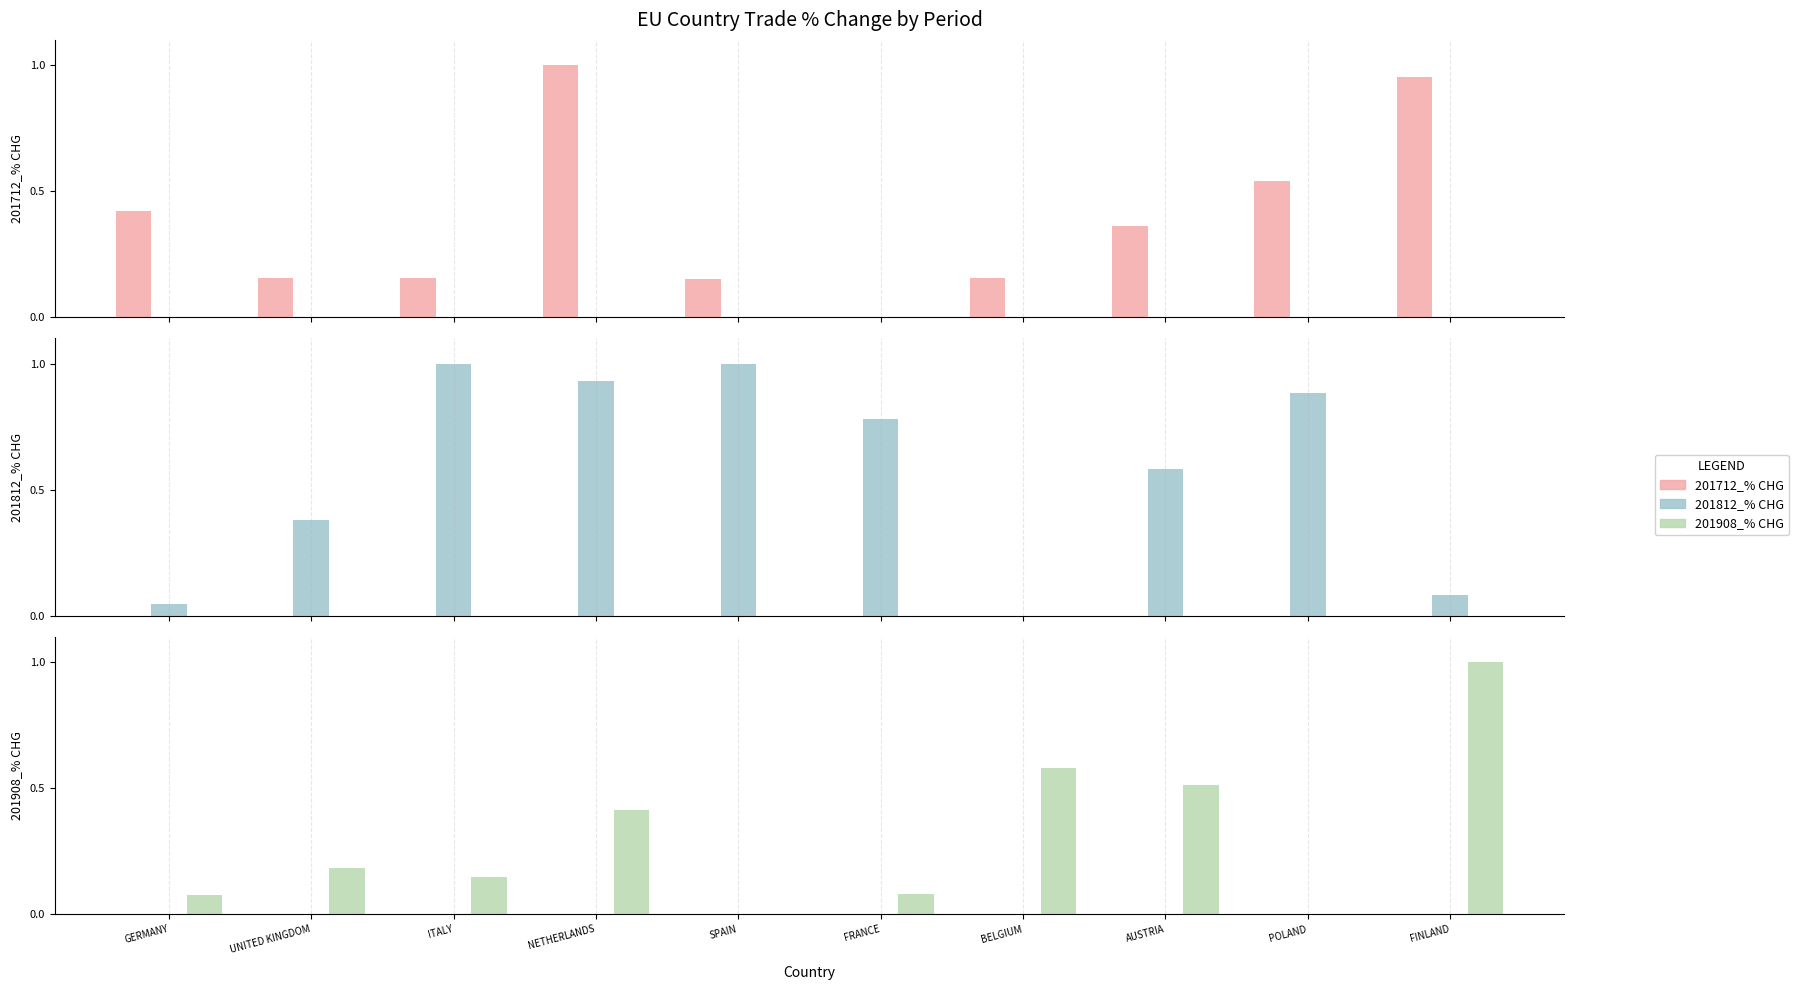

What is the label of the 9th bar from the right?

UNITED KINGDOM